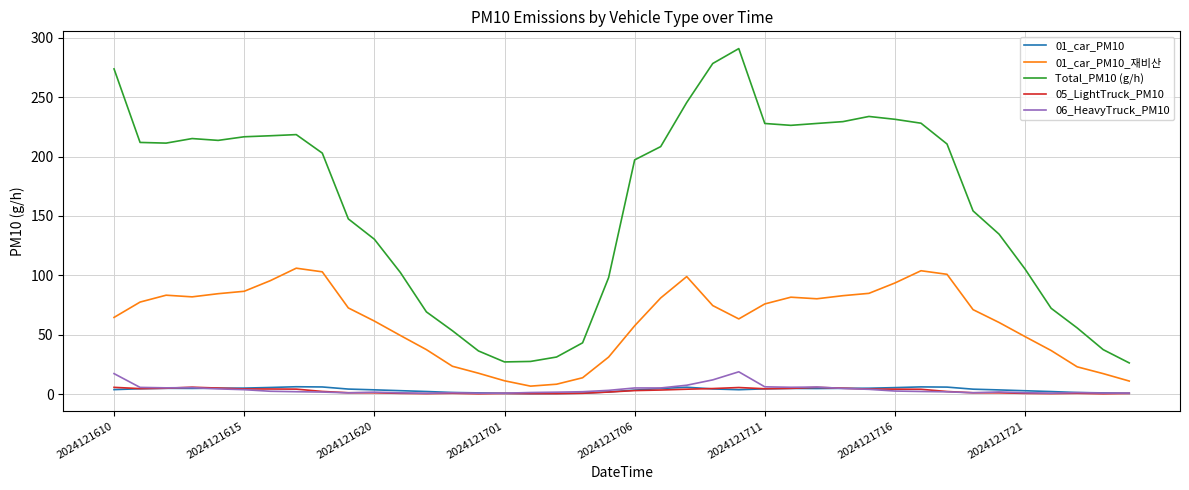

Which series has the largest total across all categories?

Total_PM10 (g/h)